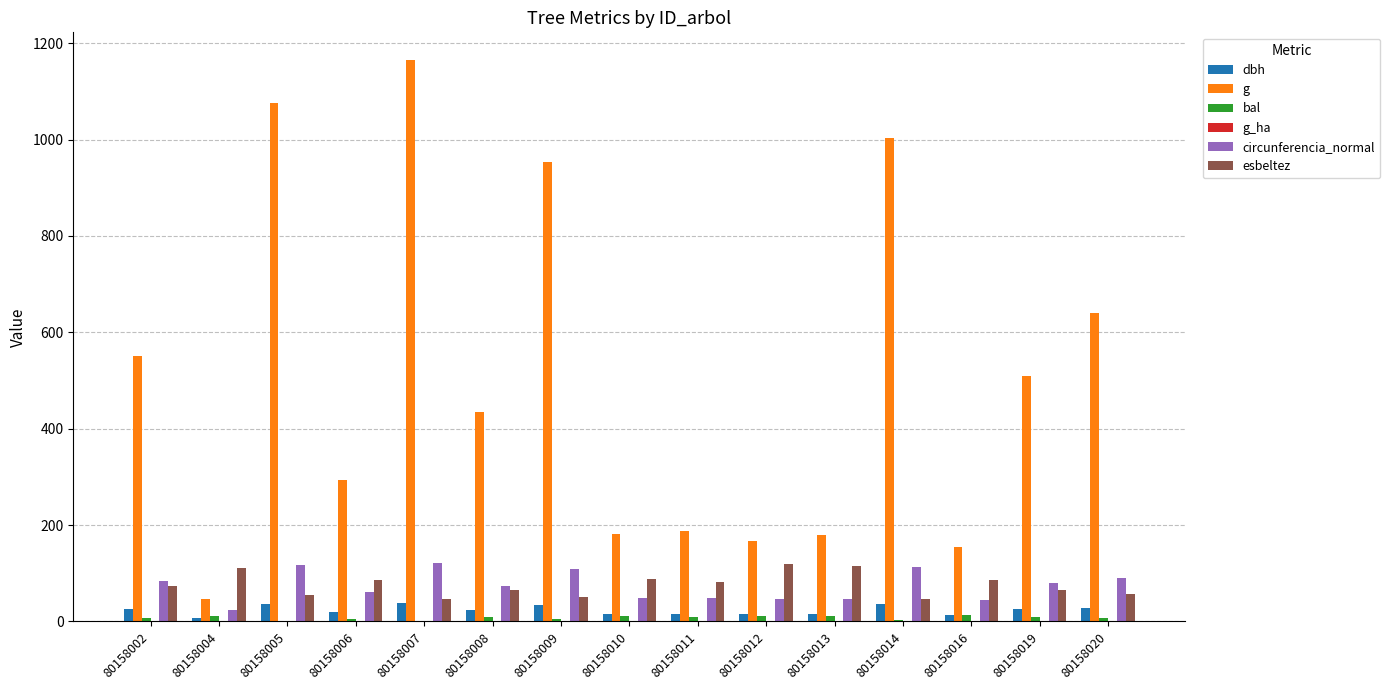

What is the sum of the circunferencia_normal values at 80158008 and 80158011?

122.5